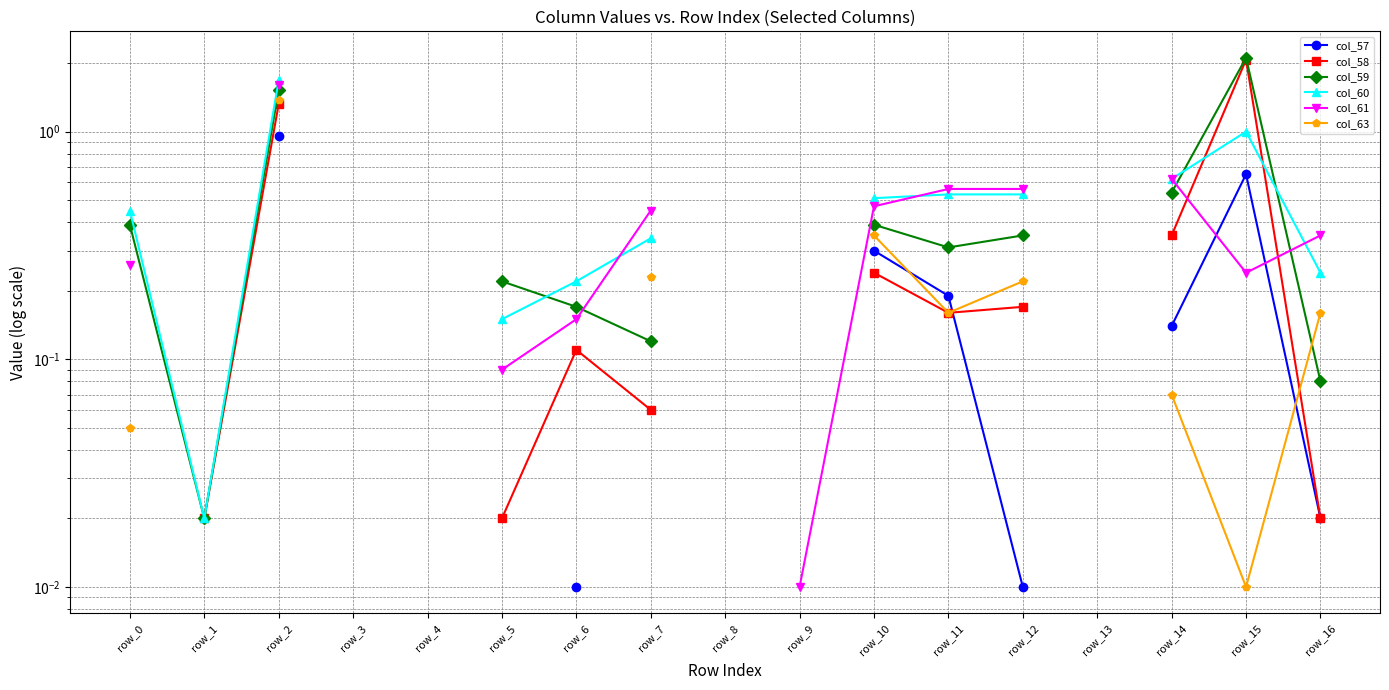

Which series changed the most between row_5 and row_7?

col_61